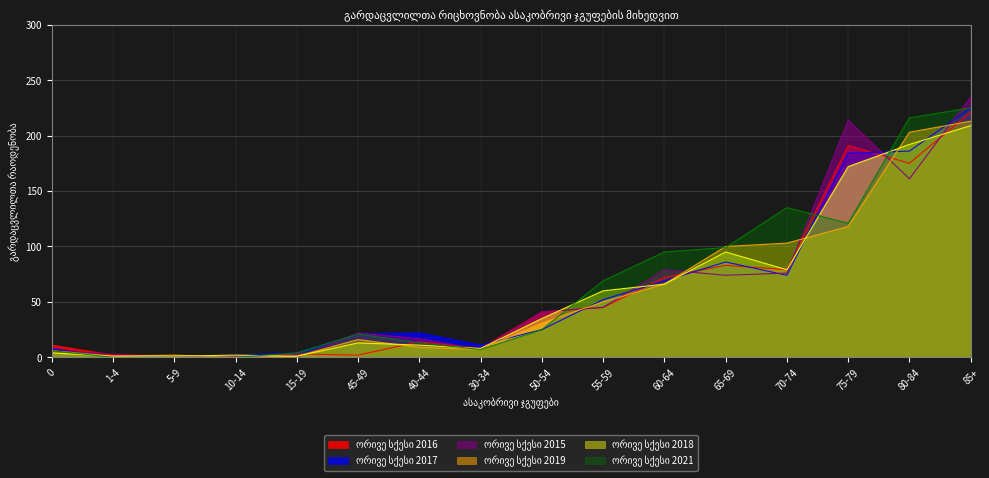

At which category does the chart reach its peak across all series?

85+